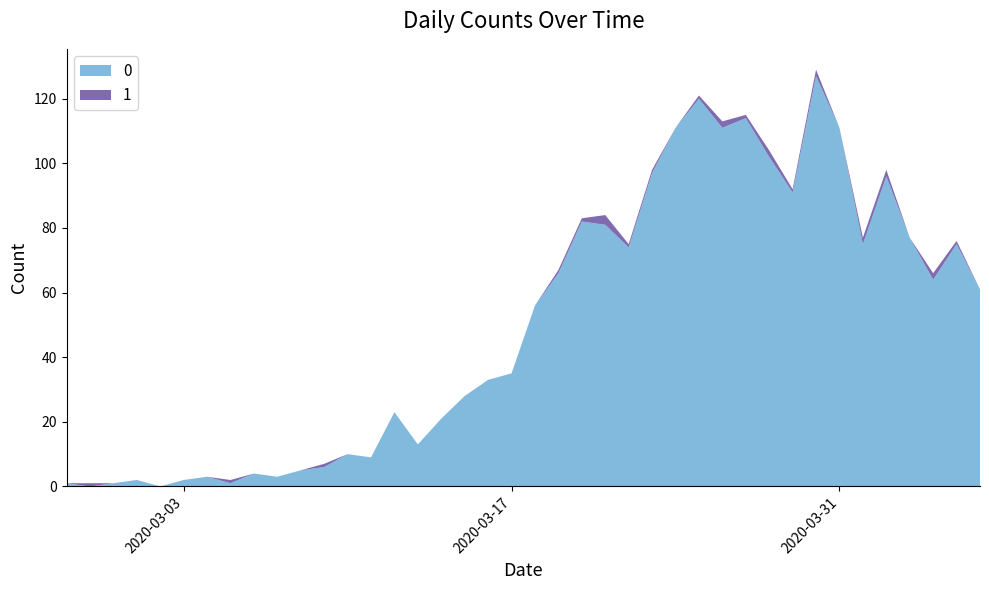

Reading left to right, extract all data points from this chart.

0: 2020-02-27=1	2020-02-28=0	2020-02-29=1	2020-03-01=2	2020-03-02=0	2020-03-03=2	2020-03-04=3	2020-03-05=1	2020-03-06=4	2020-03-07=3	2020-03-08=5	2020-03-09=6	2020-03-10=10	2020-03-11=9	2020-03-12=23	2020-03-13=13	2020-03-14=21	2020-03-15=28	2020-03-16=33	2020-03-17=35	2020-03-18=56	2020-03-19=66	2020-03-20=82	2020-03-21=81	2020-03-22=74	2020-03-23=97	2020-03-24=111	2020-03-25=120	2020-03-26=111	2020-03-27=114	2020-03-28=102	2020-03-29=91	2020-03-30=127	2020-03-31=111	2020-04-01=75	2020-04-02=96	2020-04-03=77	2020-04-04=64	2020-04-05=75	2020-04-06=61
1: 2020-02-27=0	2020-02-28=1	2020-02-29=0	2020-03-01=0	2020-03-02=0	2020-03-03=0	2020-03-04=0	2020-03-05=1	2020-03-06=0	2020-03-07=0	2020-03-08=0	2020-03-09=1	2020-03-10=0	2020-03-11=0	2020-03-12=0	2020-03-13=0	2020-03-14=0	2020-03-15=0	2020-03-16=0	2020-03-17=0	2020-03-18=0	2020-03-19=1	2020-03-20=1	2020-03-21=3	2020-03-22=1	2020-03-23=1	2020-03-24=0	2020-03-25=1	2020-03-26=2	2020-03-27=1	2020-03-28=2	2020-03-29=1	2020-03-30=2	2020-03-31=0	2020-04-01=2	2020-04-02=2	2020-04-03=0	2020-04-04=2	2020-04-05=1	2020-04-06=0